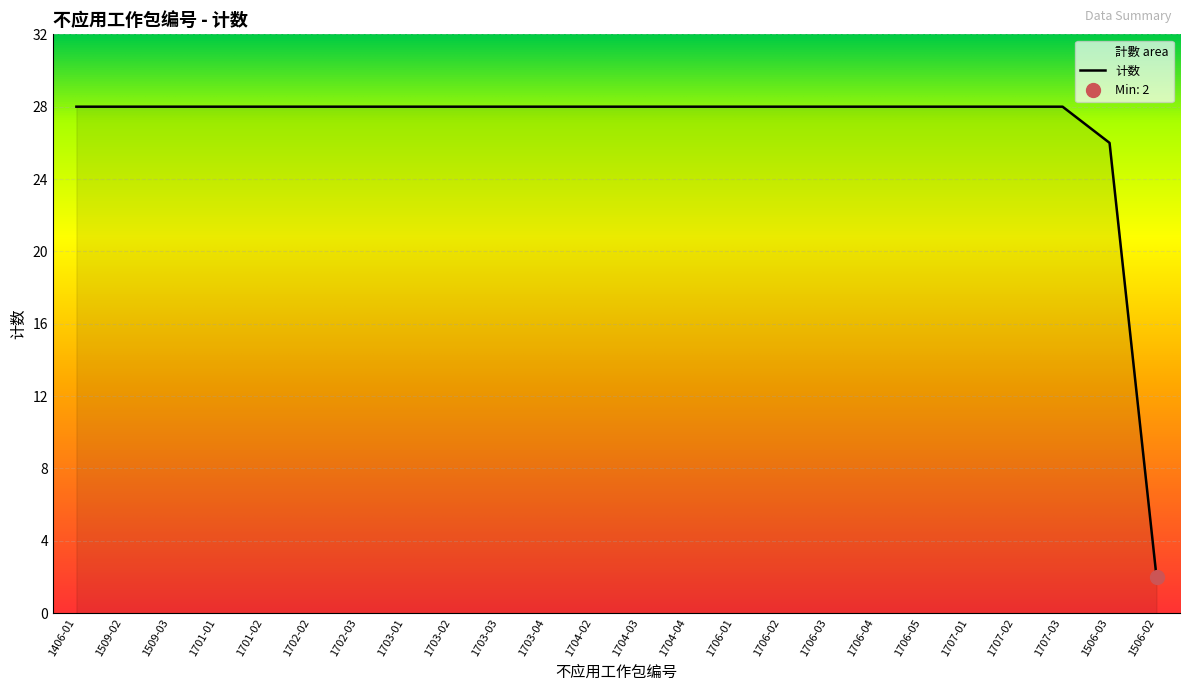

What is the difference between the maximum and minimum values?

26